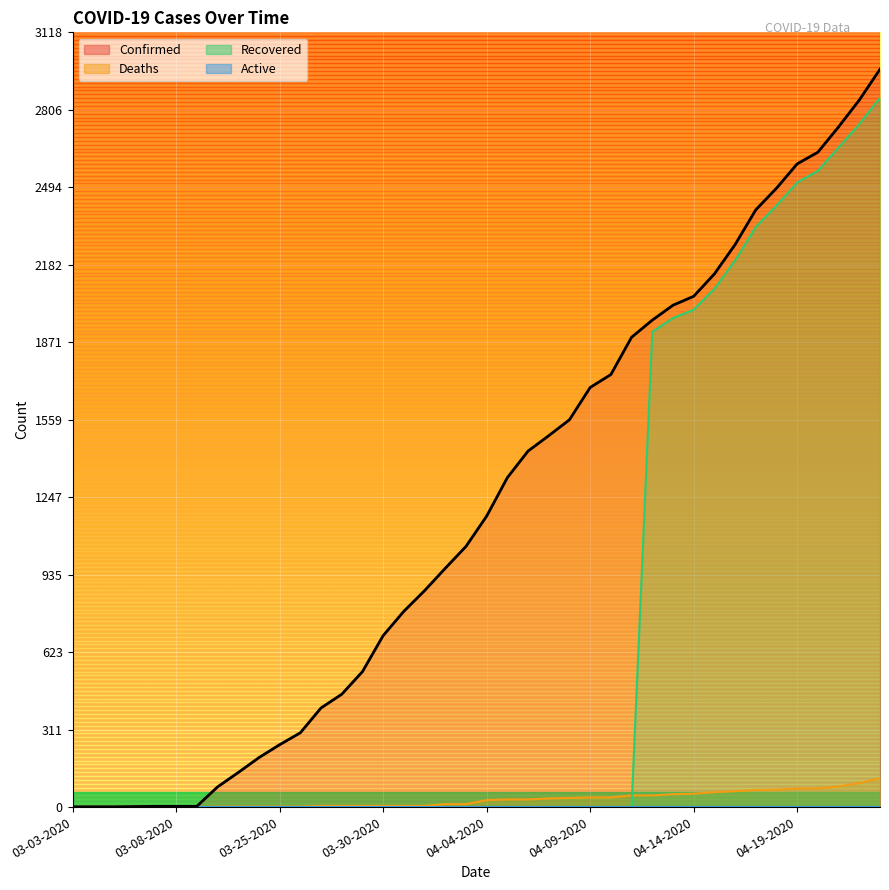

Between 03-26-2020 and 04-14-2020, which series saw the biggest shift?

Recovered